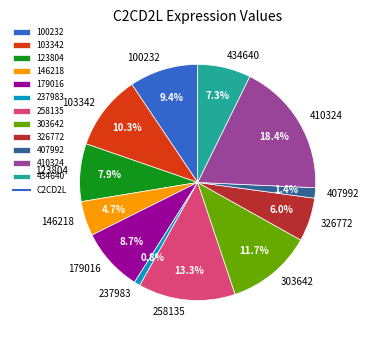

True or false: 123804 accounts for 23% of the total.

False